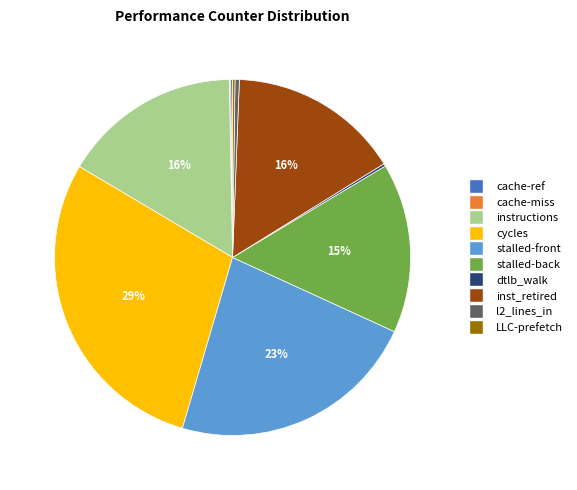

Is there a majority slice in this chart?

No